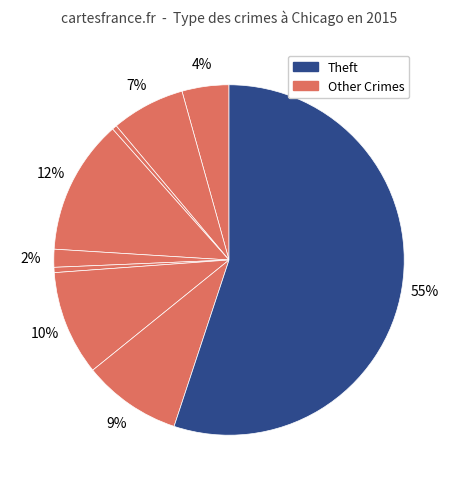

How many segments does this pie chart have?

9